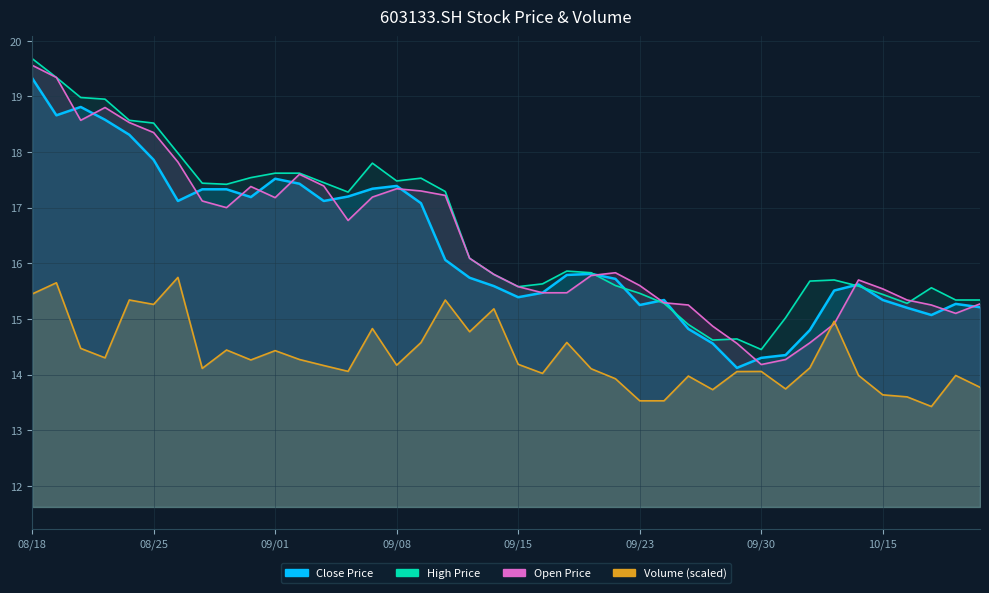

How many times do open and vol cross each other?

2